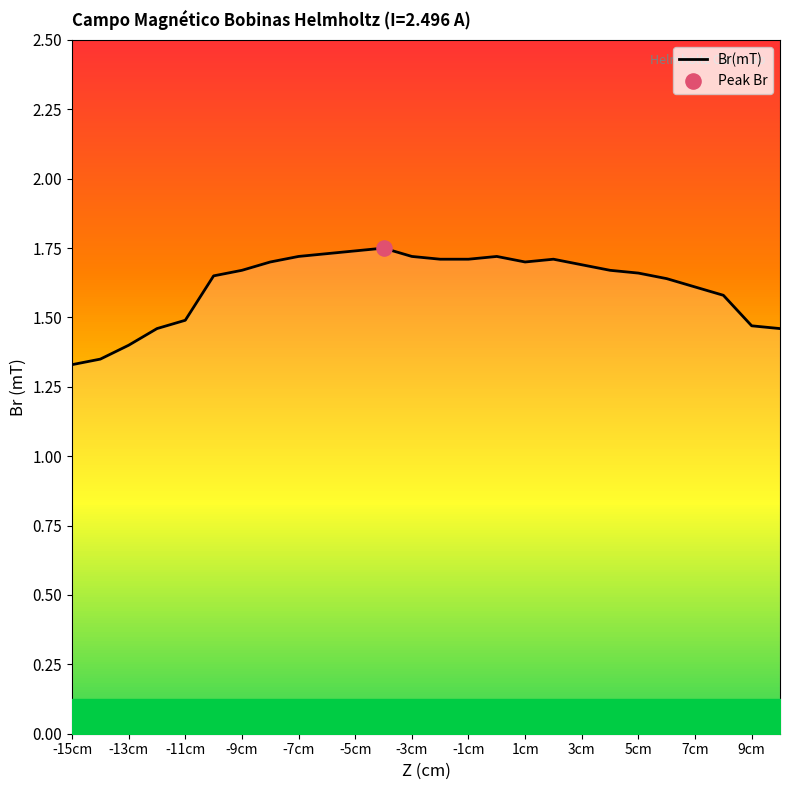

True or false: Br(mT) has a value of 2.2 at 7cm.

False